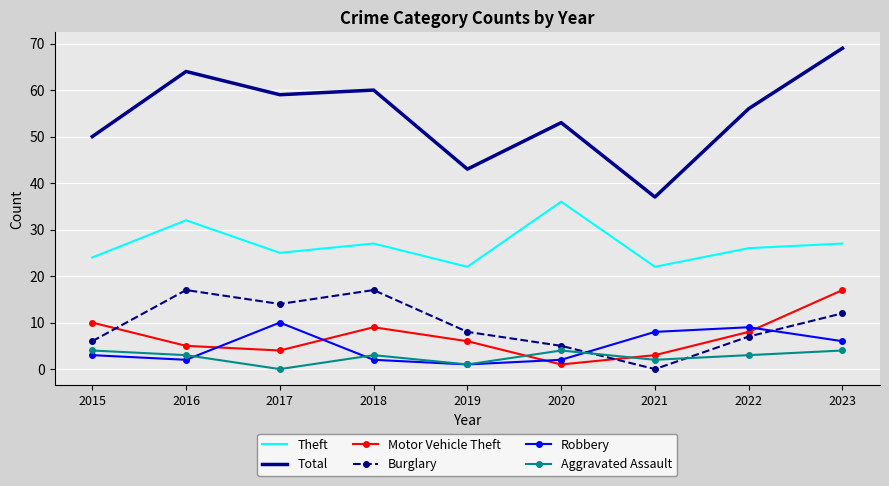

How many Robbery values are between 2 and 8?

6